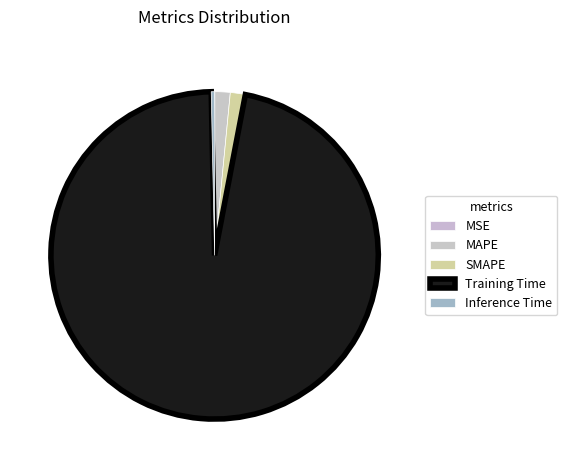

Rank the categories by value from lowest to highest.

MSE, Inference Time, SMAPE, MAPE, Training Time